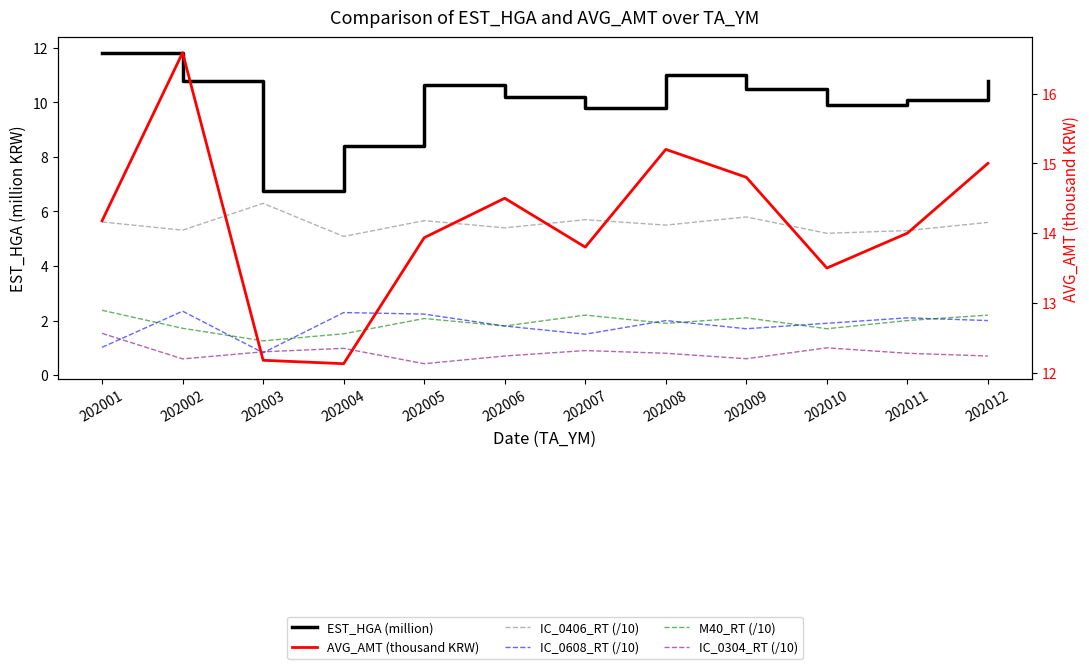

At how many categories does at least one series exceed 12?

12